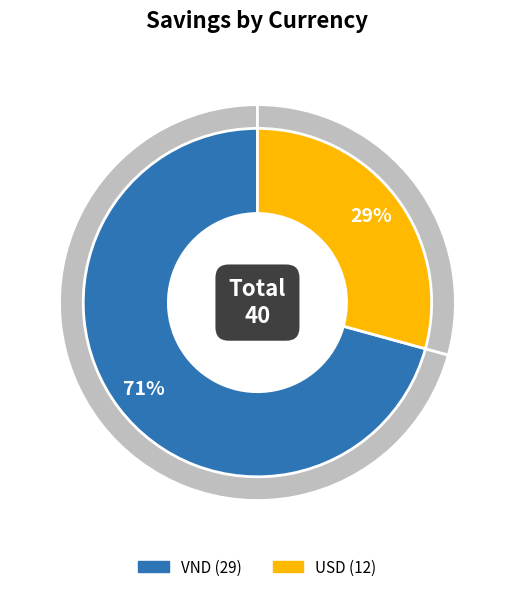

To the nearest percent, what portion does VND represent?

71%